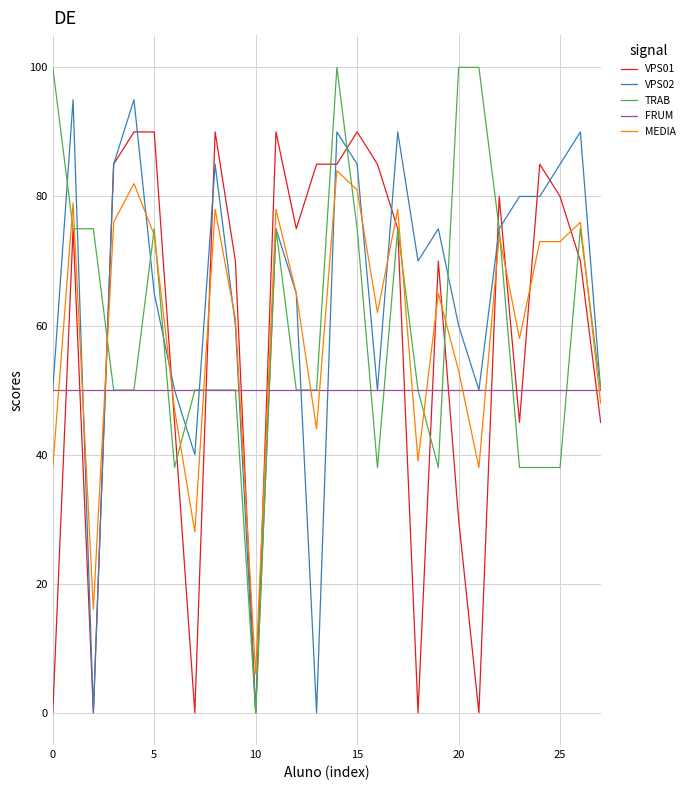

List the series in order of their peak value, highest first.

TRAB, VPS02, VPS01, MEDIA, FRUM